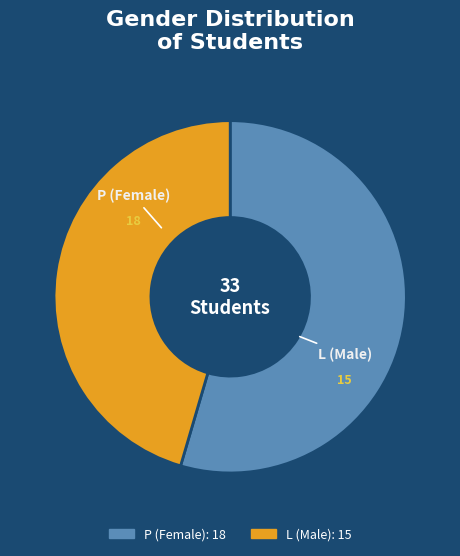

Which slice is the smallest?

L